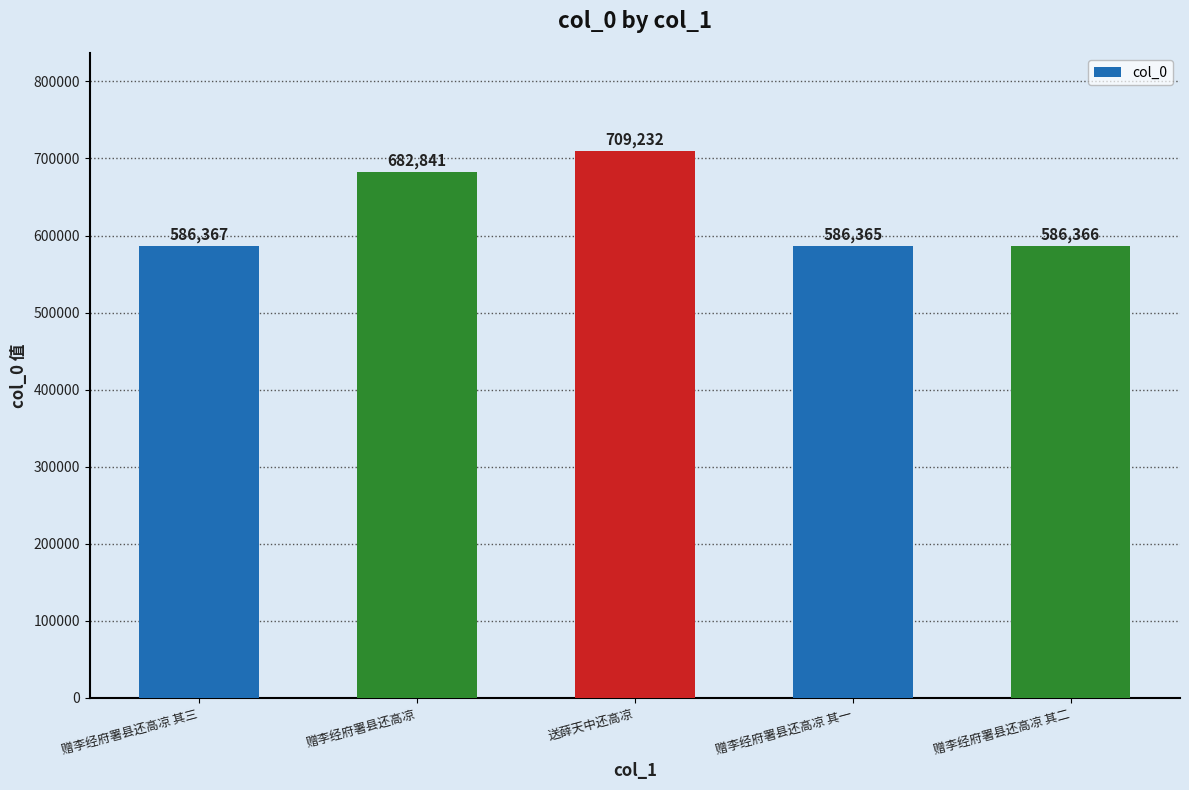

Reading left to right, extract all data points from this chart.

586367	682841	709232	586365	586366